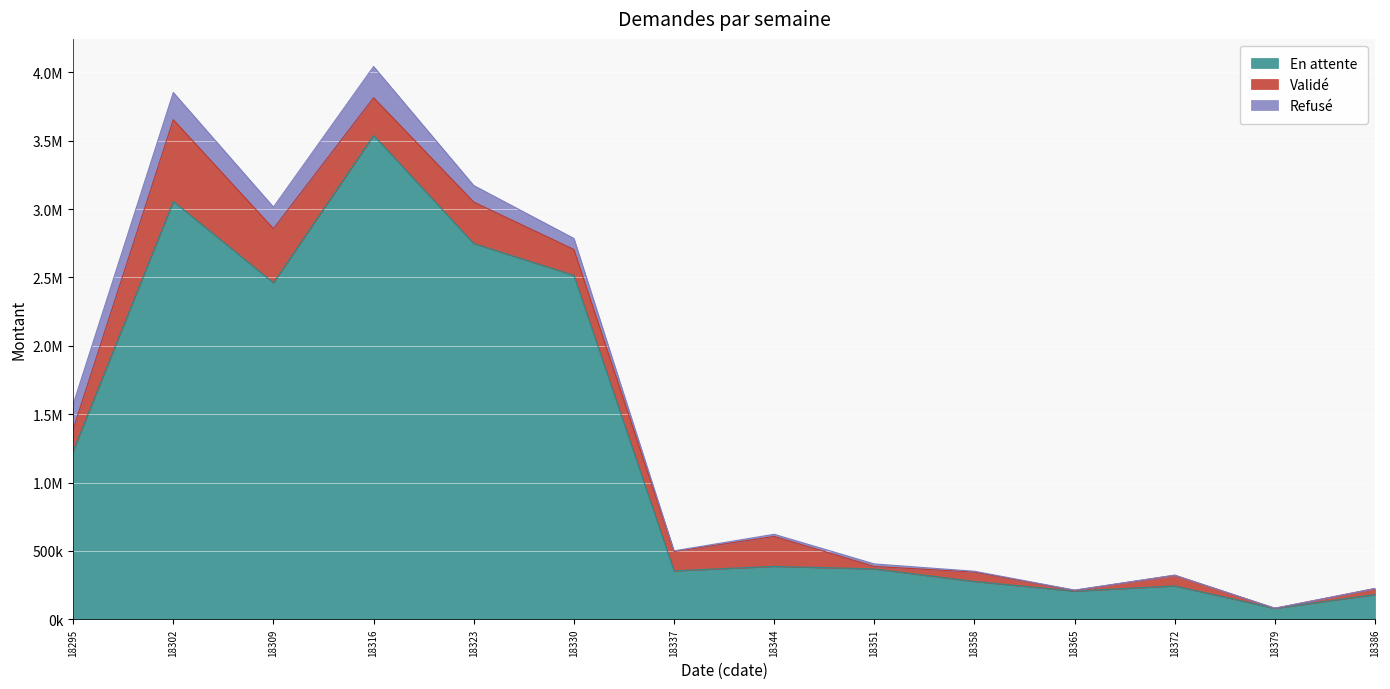

At how many categories does at least one series exceed 925689?

6